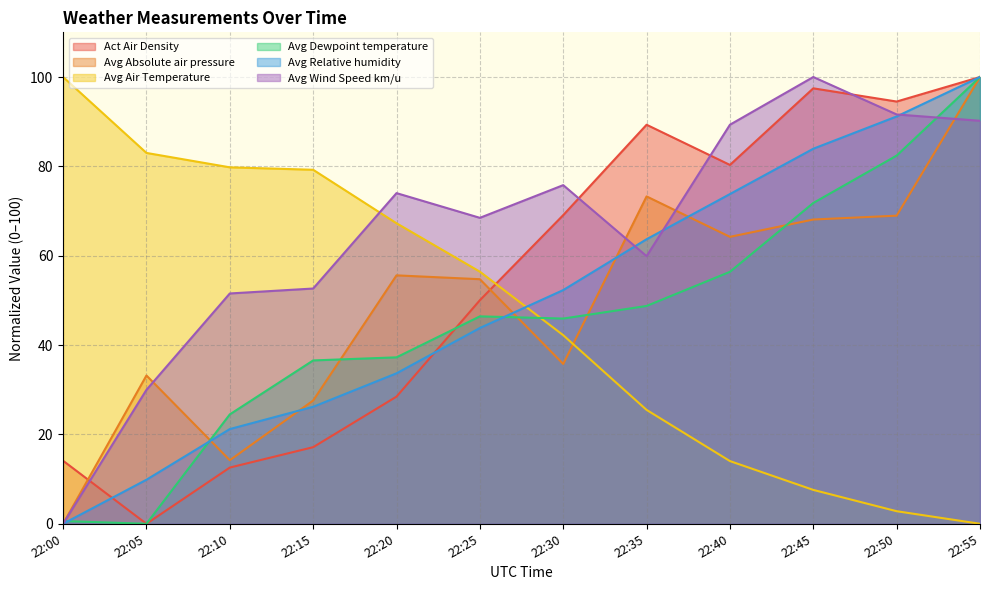

List the labels in order of Act Air Density value, smallest first.

22:05, 22:10, 22:00, 22:15, 22:20, 22:25, 22:30, 22:40, 22:35, 22:50, 22:45, 22:55